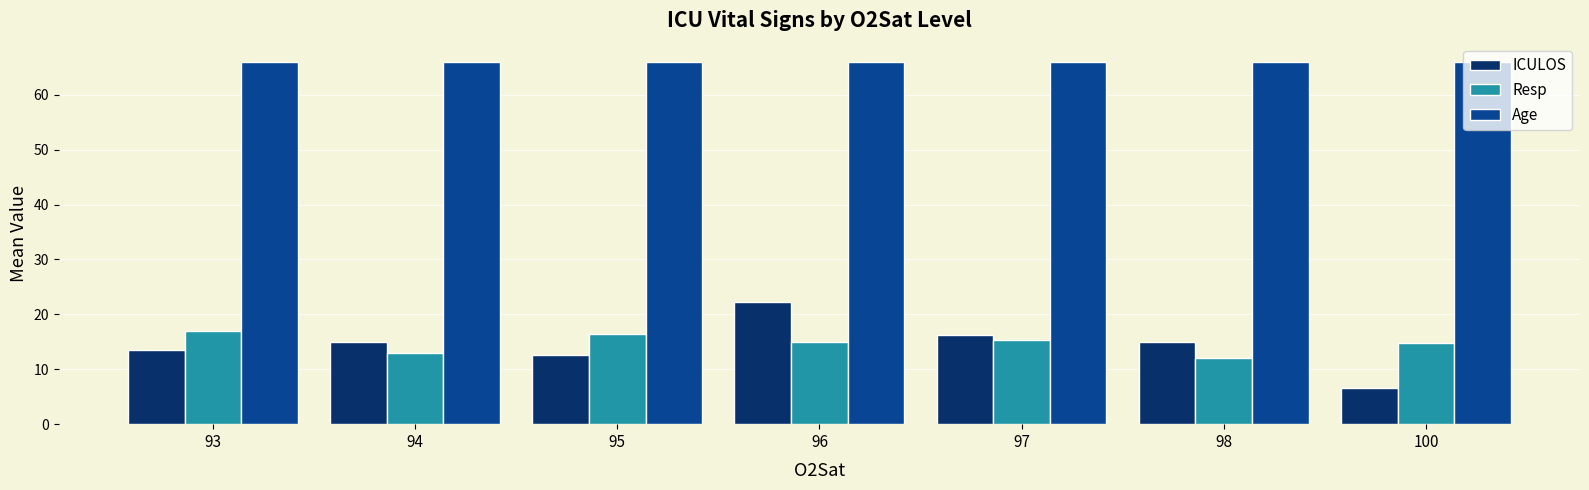

Read the Resp value at 93.

17.0